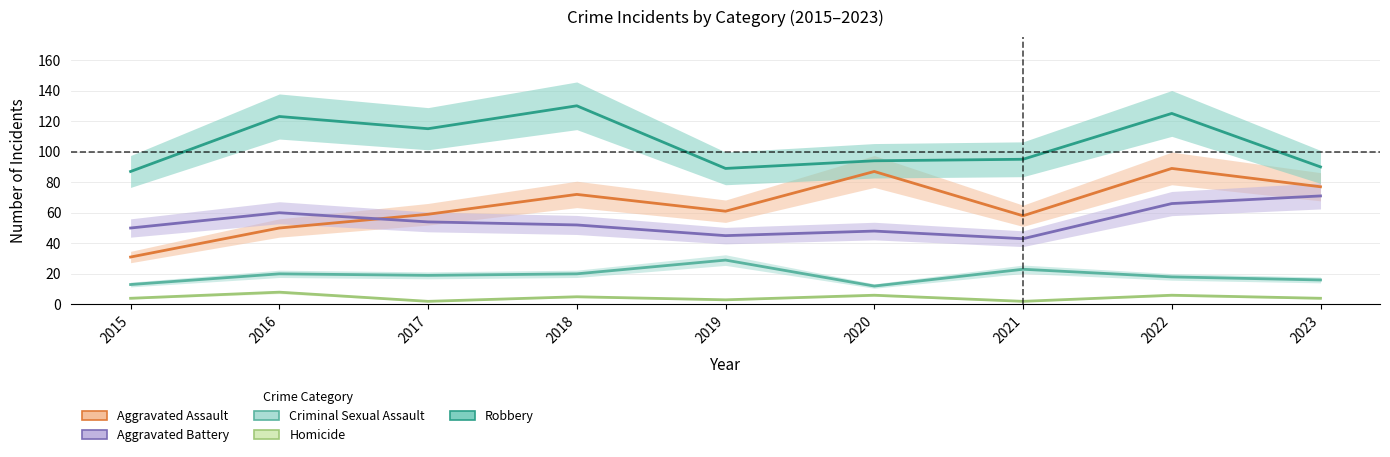

How many interior local peaks does the Criminal Sexual Assault series have?

3